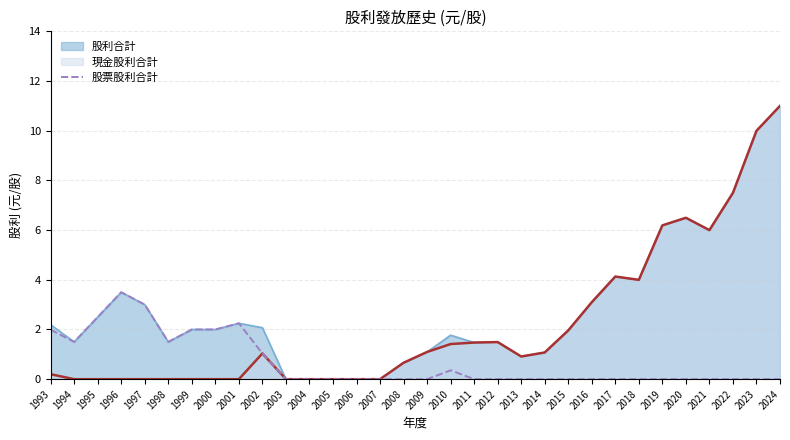

What is the maximum value for 股票股利合計?

3.5